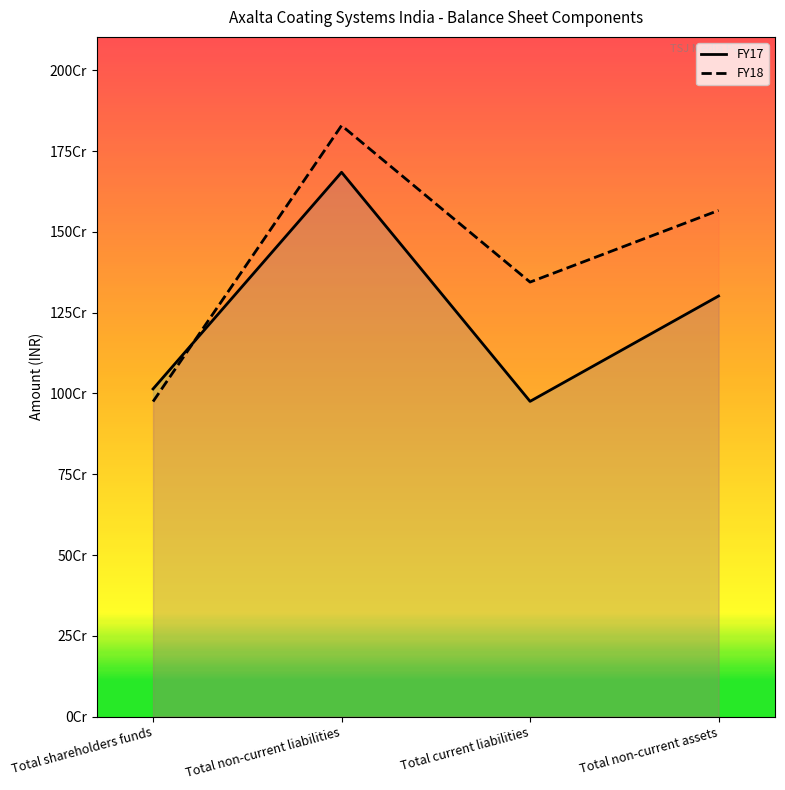

What is the value of the FY17 point at the 3rd from the left?

975696915